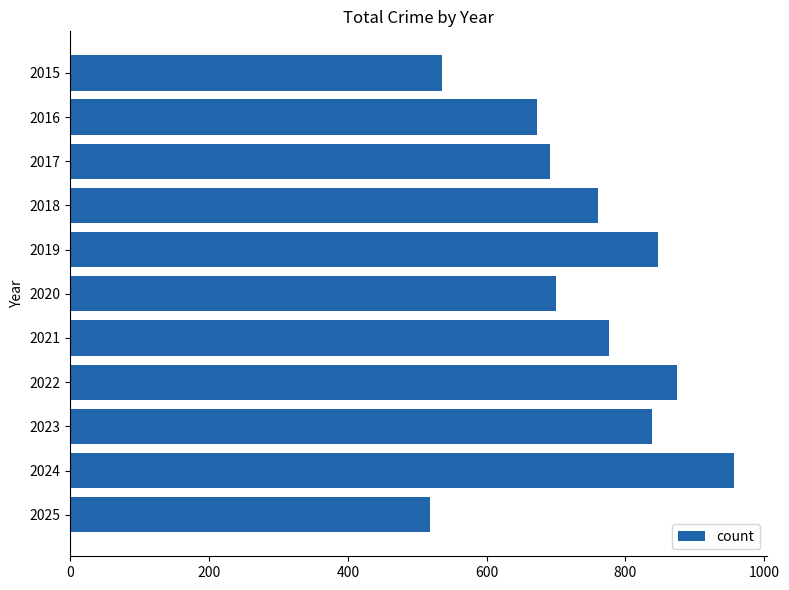

Reading bottom to top, extract all data points from this chart.

518	956	838	874	776	700	847	761	692	672	535